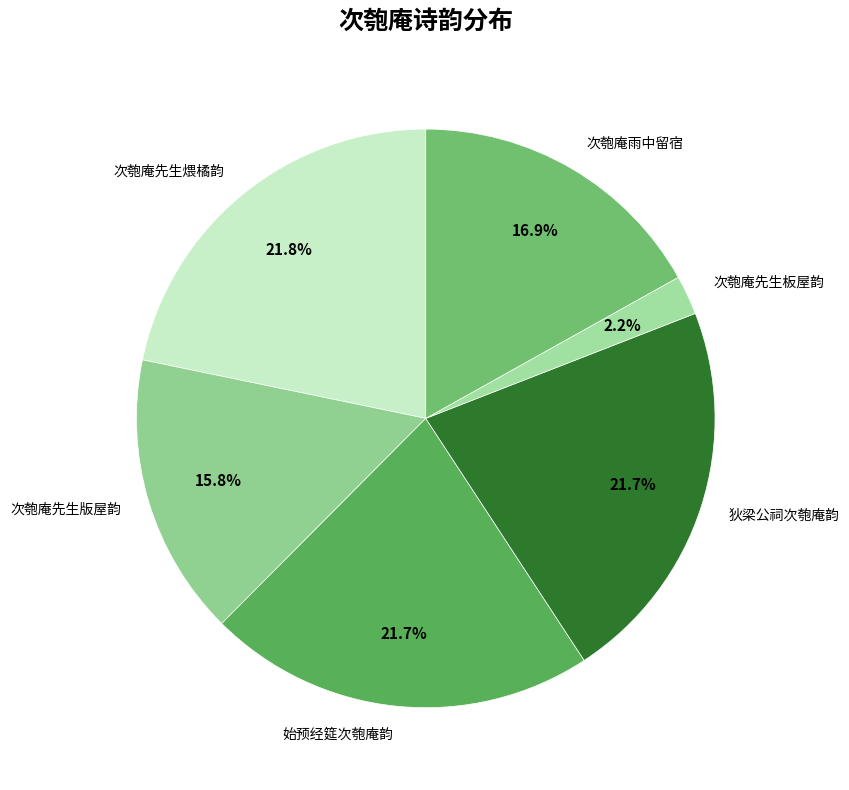

True or false: 狄梁公祠次匏庵韵 accounts for 12% of the total.

False